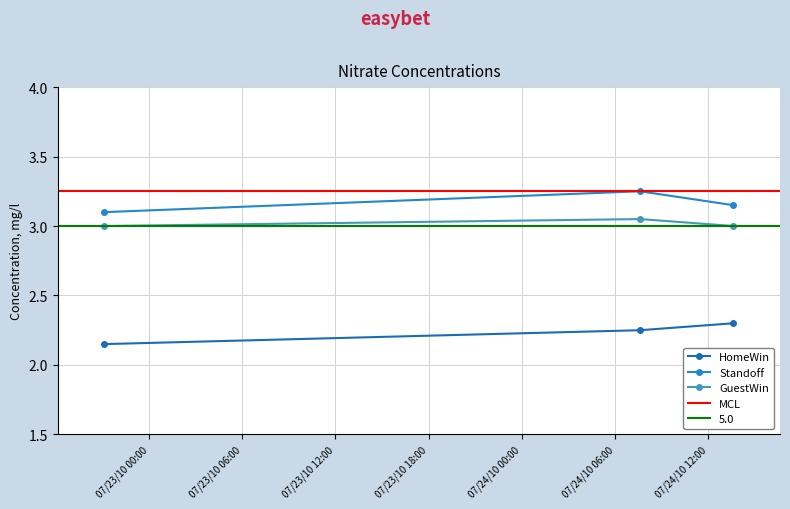

Reading left to right, what are all the values shown in this chart?

HomeWin: 2010-07-24 13:37:00=2.3	2010-07-24 07:37:00=2.2	2010-07-22 21:07:00=2.1
Standoff: 2010-07-24 13:37:00=3.1	2010-07-24 07:37:00=3.2	2010-07-22 21:07:00=3.1
GuestWin: 2010-07-24 13:37:00=3.0	2010-07-24 07:37:00=3.0	2010-07-22 21:07:00=3.0